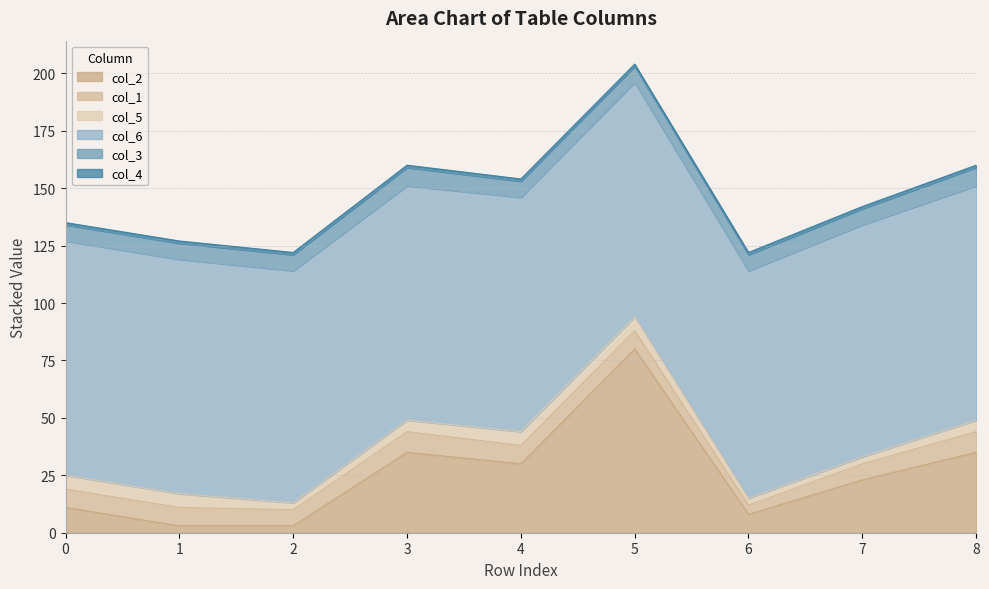

Which series has the largest total across all categories?

col_6